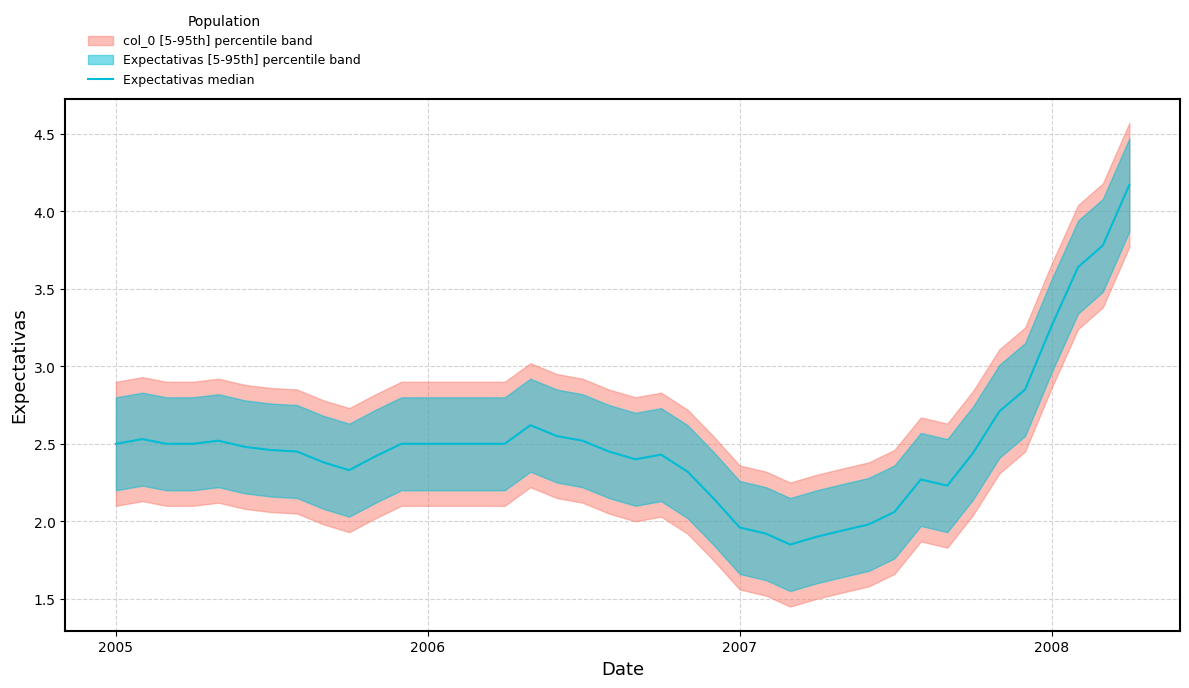

Is it true that the value at 2005 is 2.5?

True